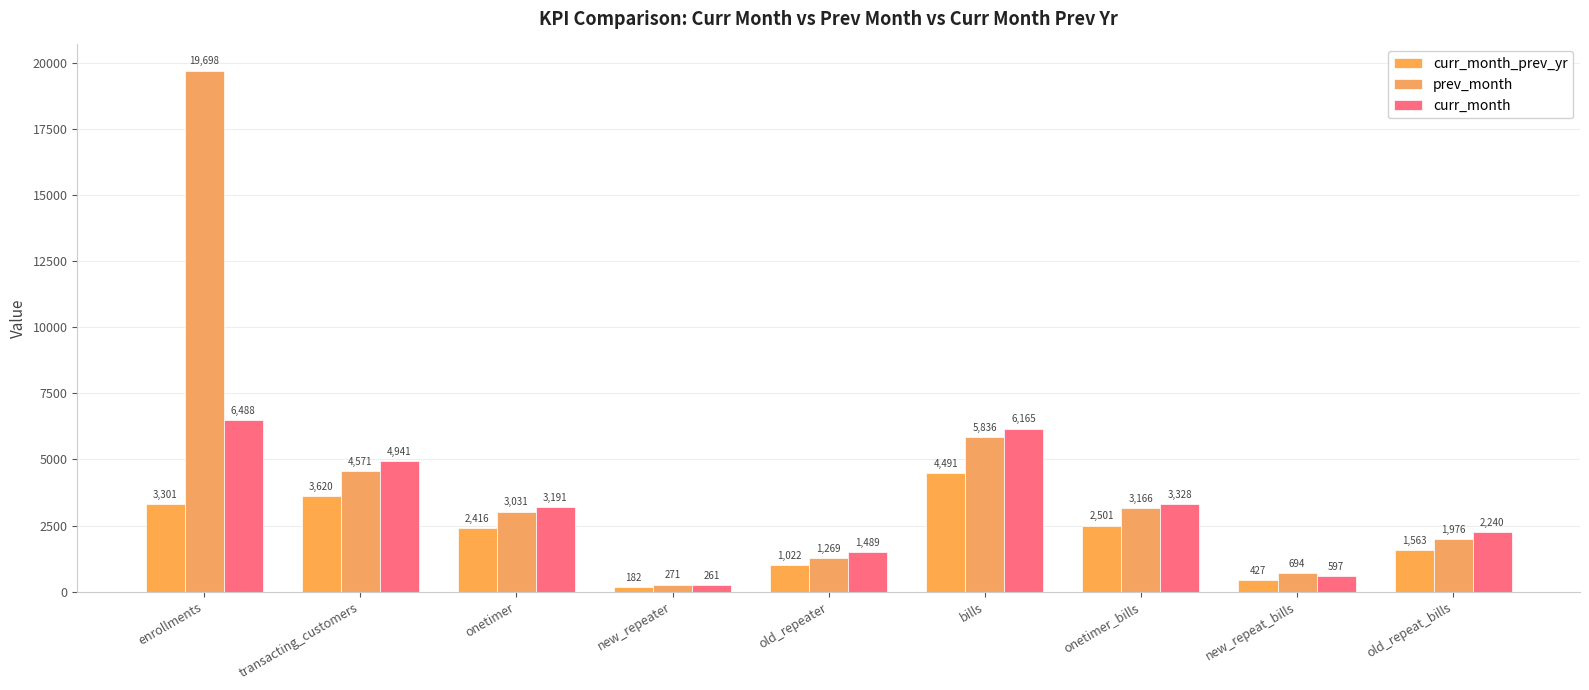

What is the maximum value for curr_month_prev_yr?

4491